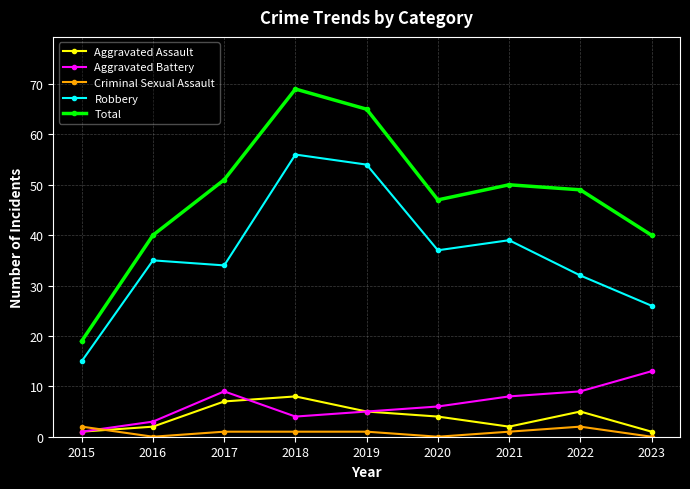

What is the difference between the maximum and second lowest values in the Criminal Sexual Assault series?

2